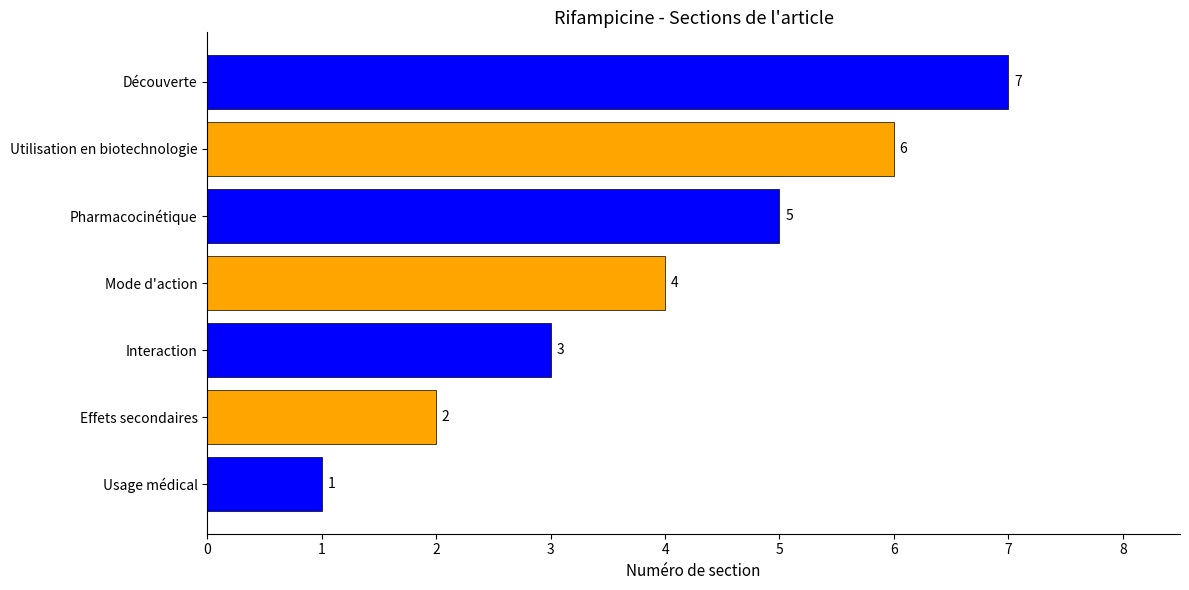

Which label corresponds to the largest value in the chart?

Découverte